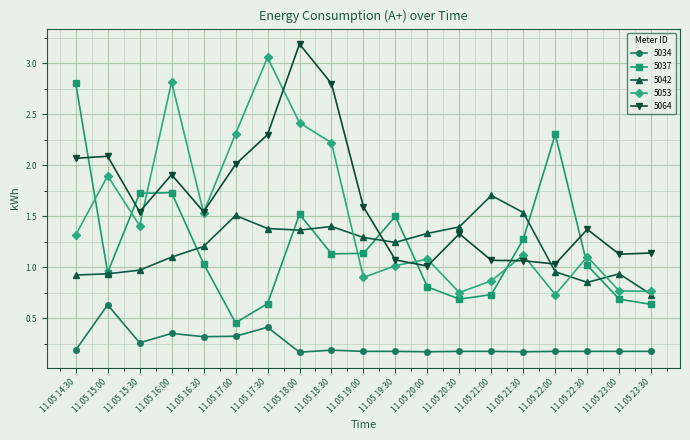

True or false: 5042 and 5034 cross at least once.

False